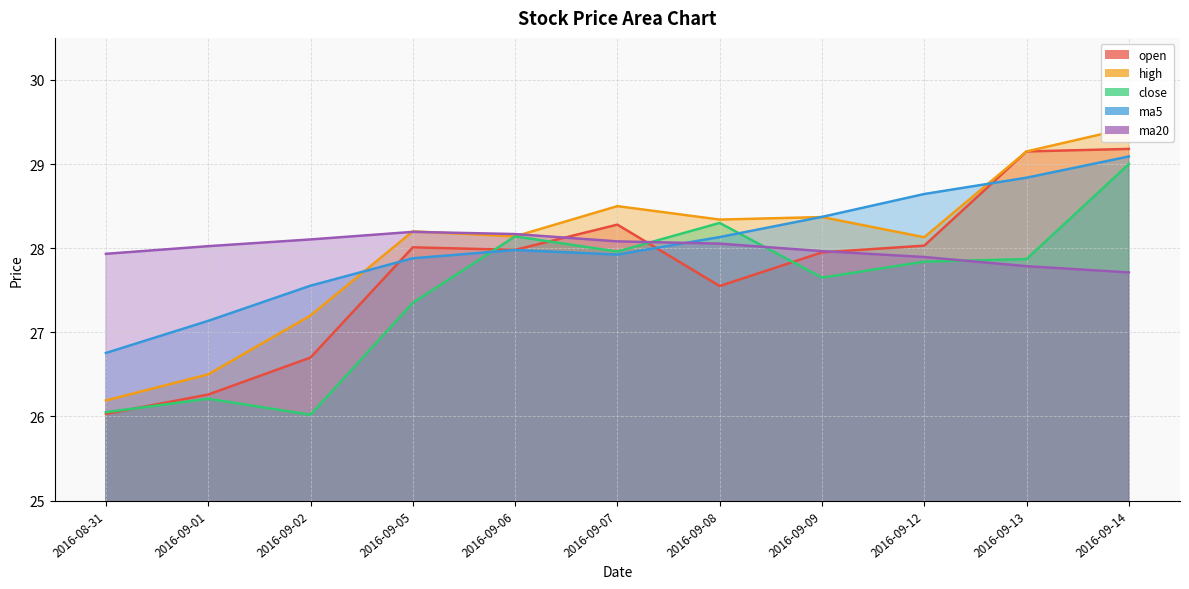

True or false: open and high intersect in this chart.

False